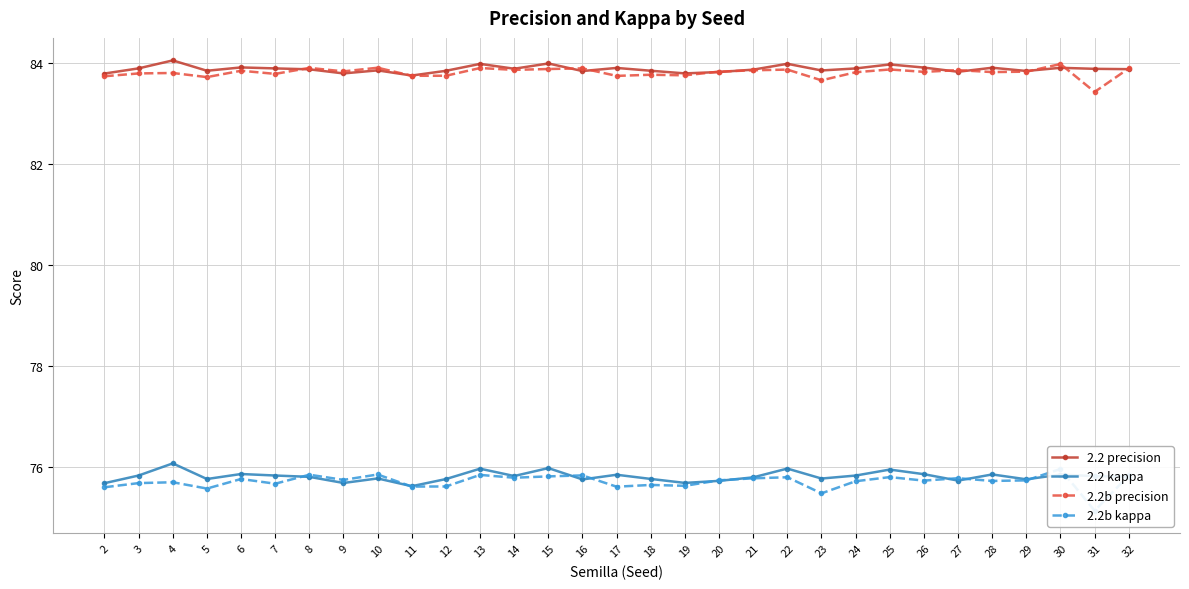

What is the difference between the maximum and minimum values in the 2.2b precision series?

0.6